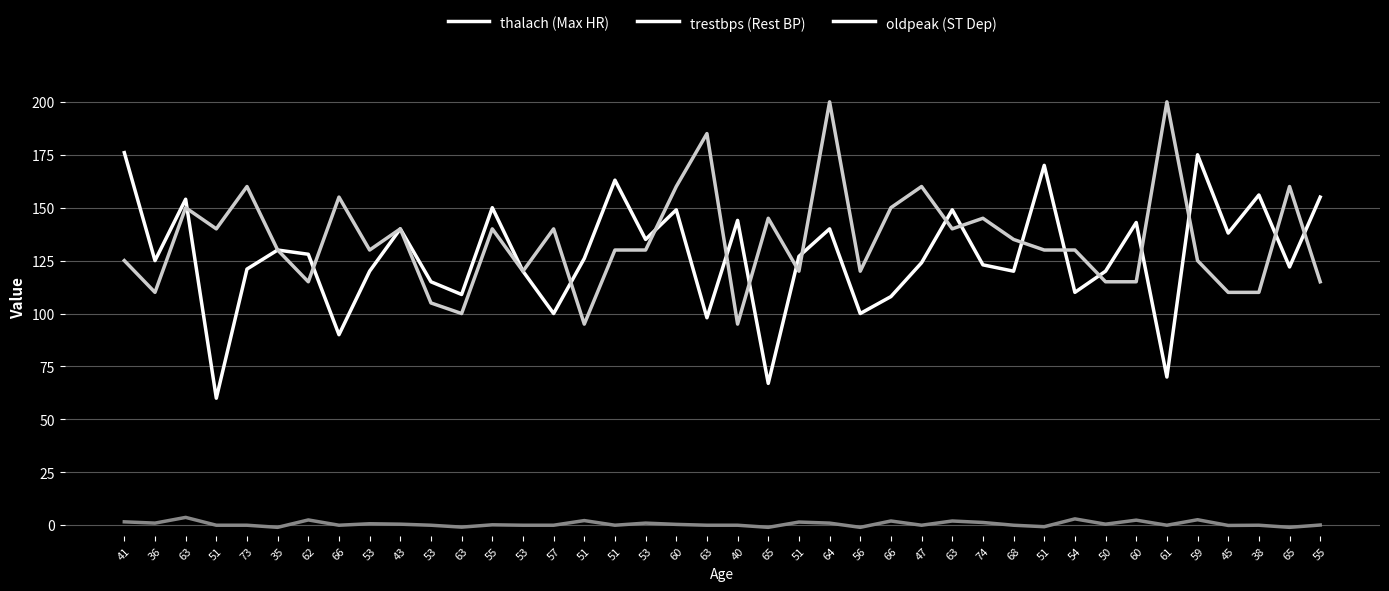

What are all the series names shown in the legend?

thalach (Max HR), trestbps (Rest BP), oldpeak (ST Dep)